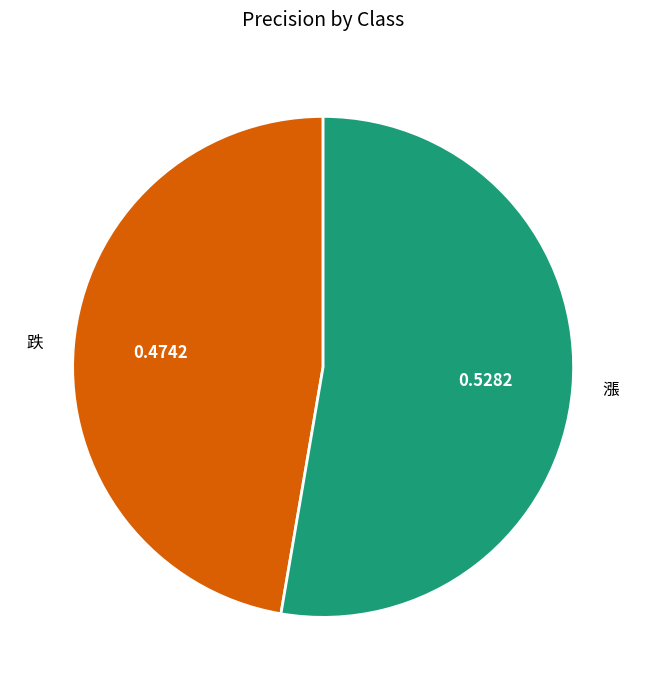

Rank the categories by value from lowest to highest.

跌, 漲